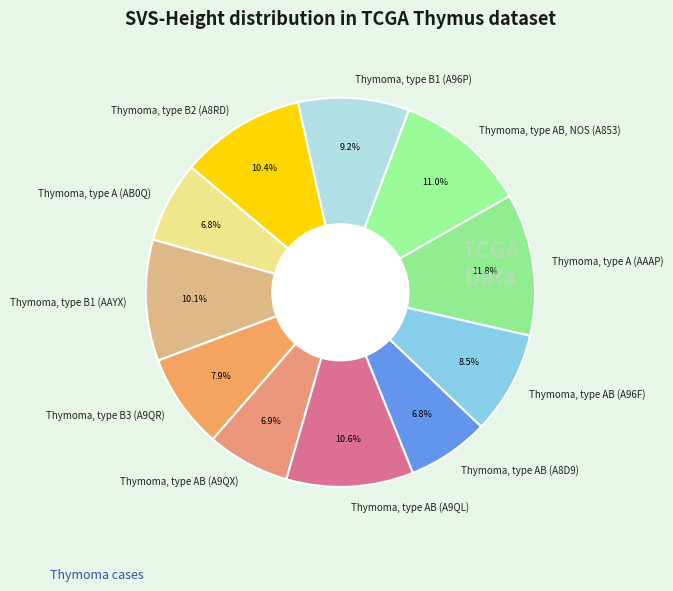

Is there any slice that represents more than half of the pie?

No